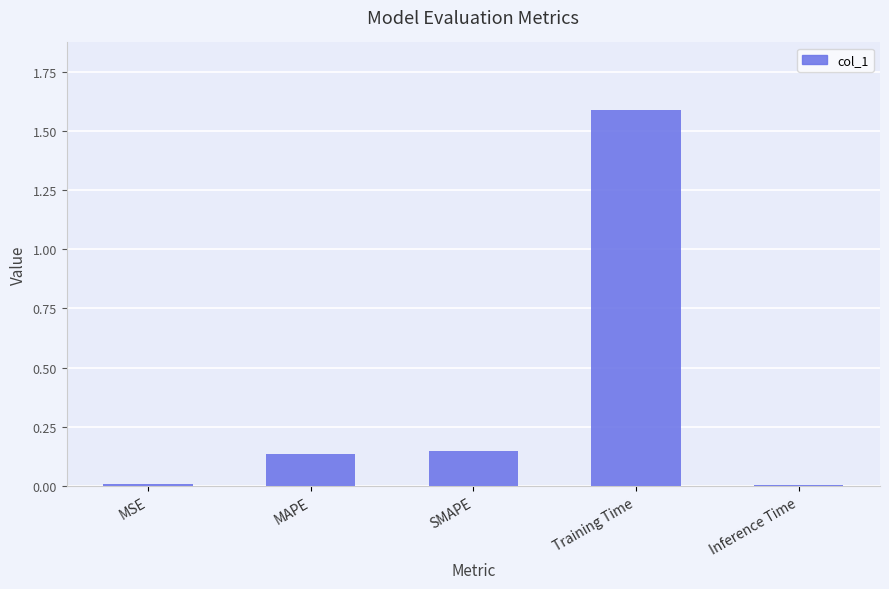

Are the bars horizontal?

No